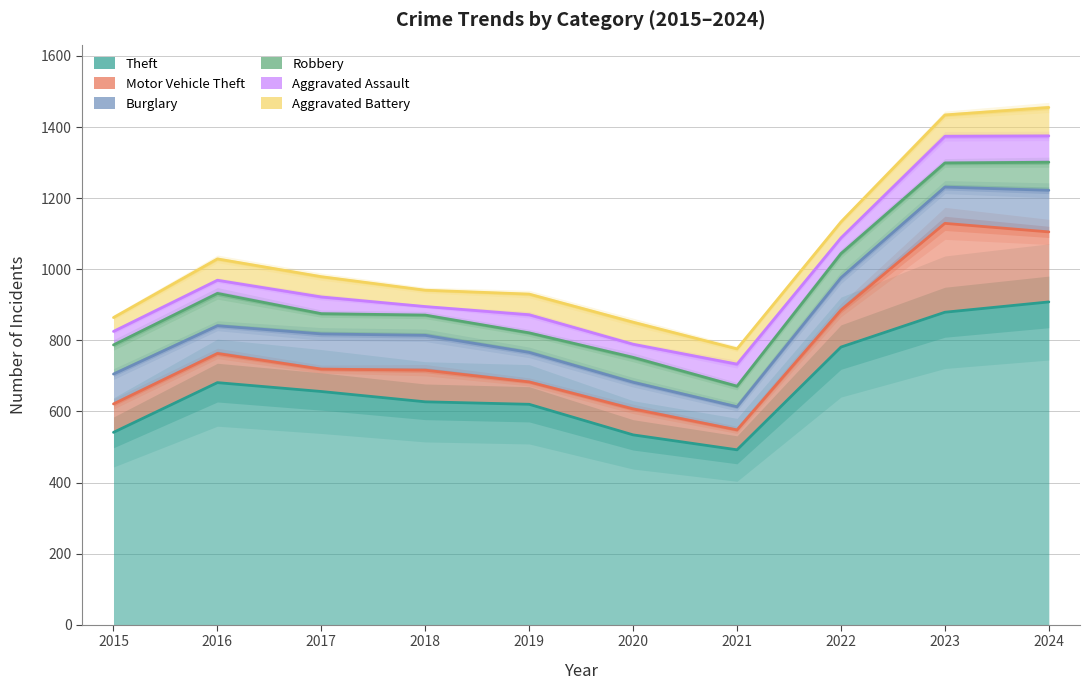

Is it true that Aggravated Battery equals 57 at 2017?

True